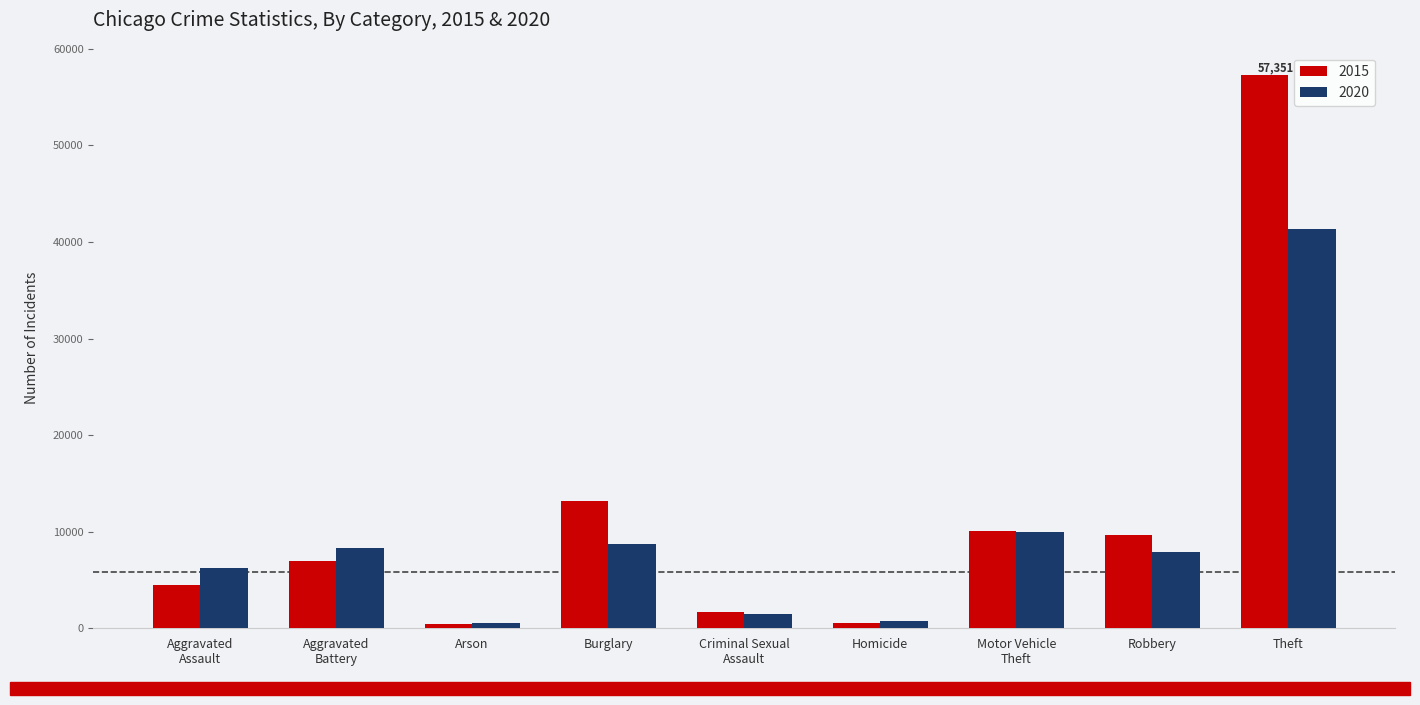

At which label does 2020 reach its peak?

Theft